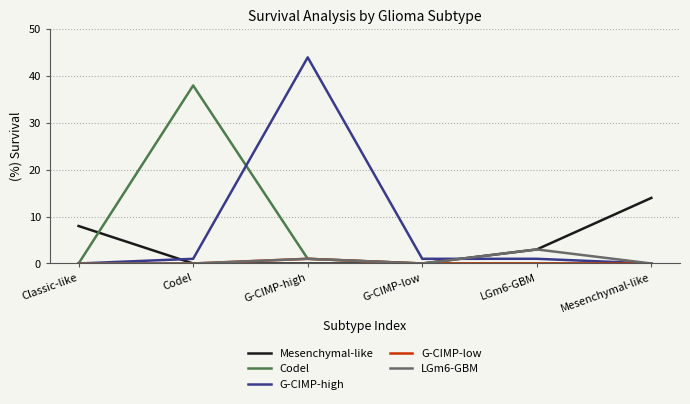

What are all the series names shown in the legend?

Mesenchymal-like, Codel, G-CIMP-high, G-CIMP-low, LGm6-GBM